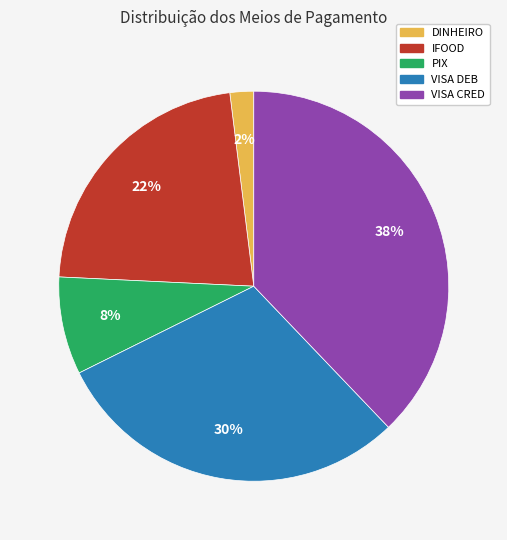

To the nearest percent, what is the average slice percentage?

20%